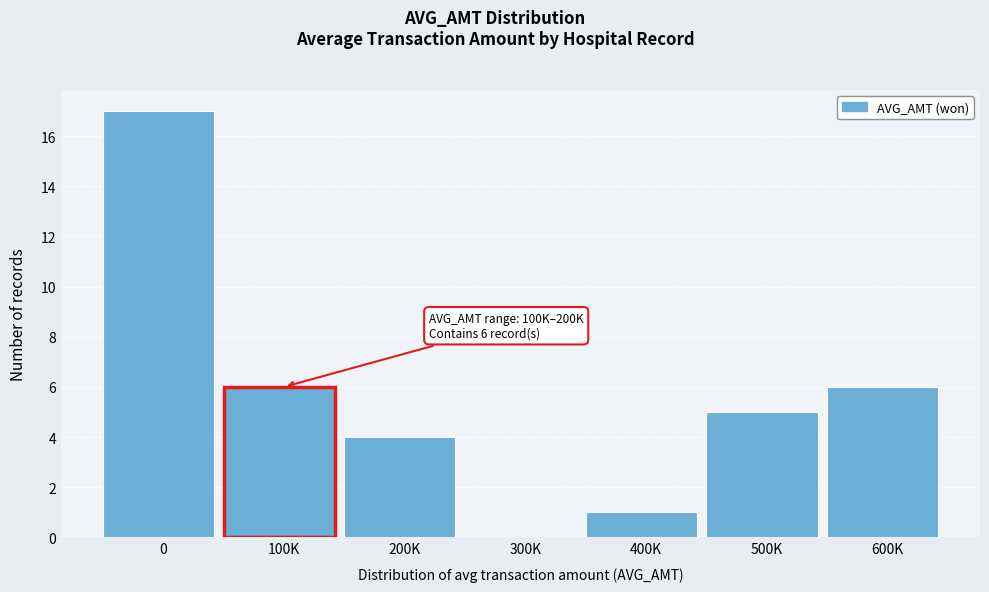

Reading left to right, extract all data points from this chart.

0=17	100K=6	200K=4	300K=0	400K=1	500K=5	600K=6